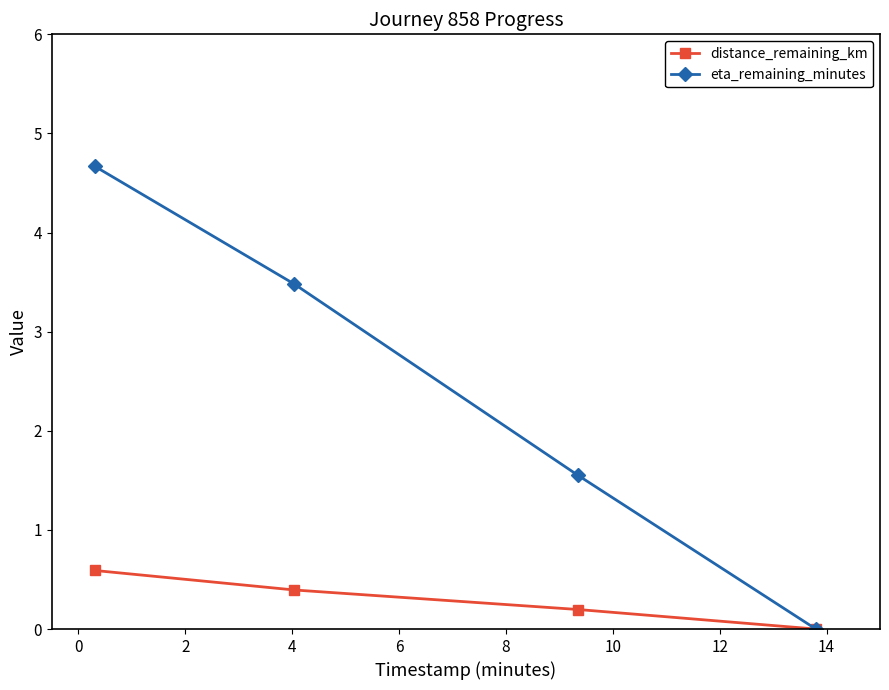

What is the average value of the distance_remaining_km series?

0.3